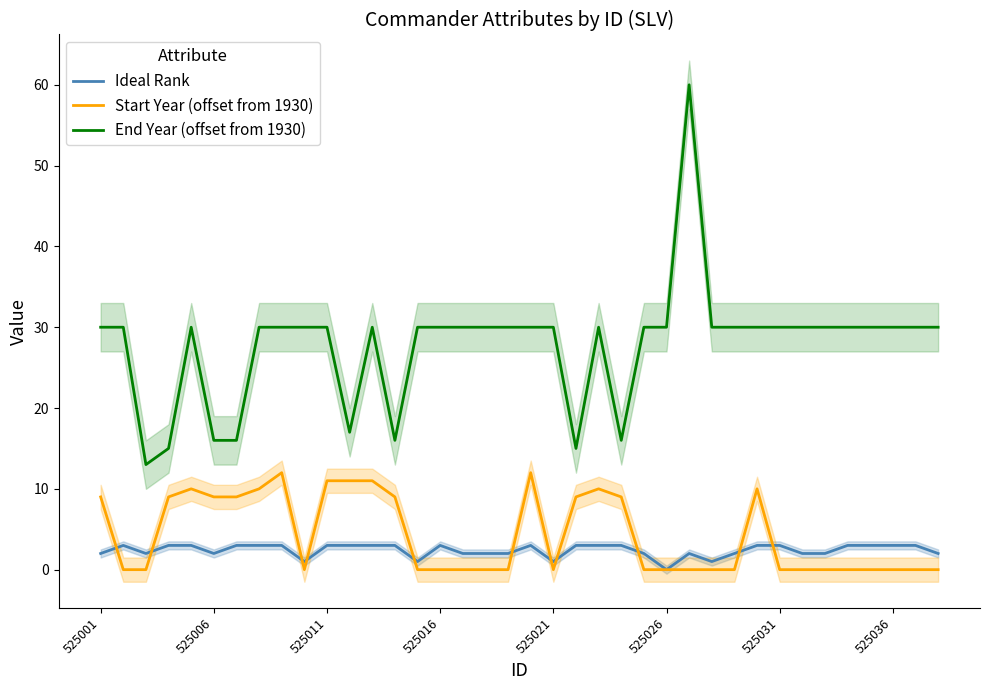

Is the value of Ideal Rank at 16 greater than the value of Start Year (offset from 1930) at 17?

Yes